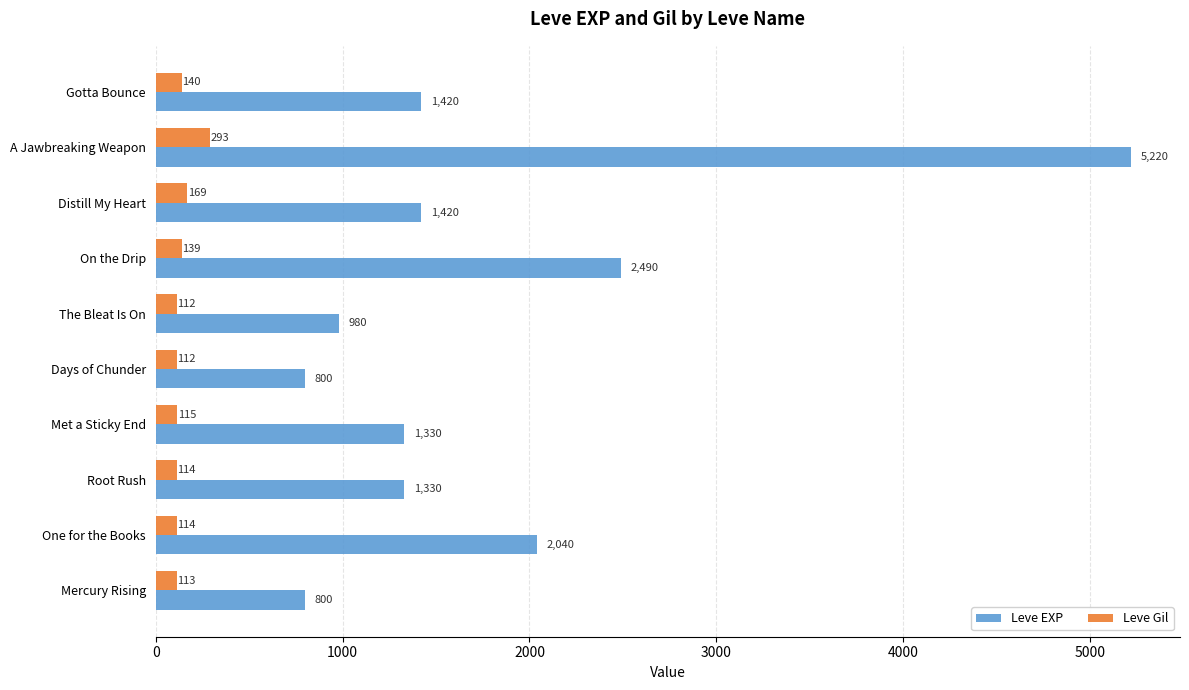

What is the sum of all Leve Gil values?

1421